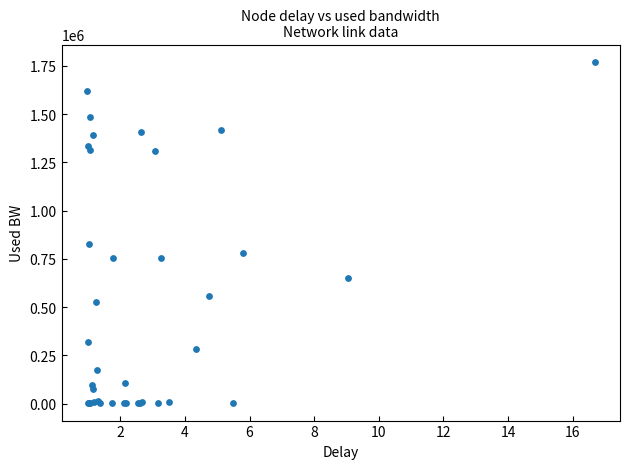

What Y value in the scatter plot is closest to 886355?

827605.5